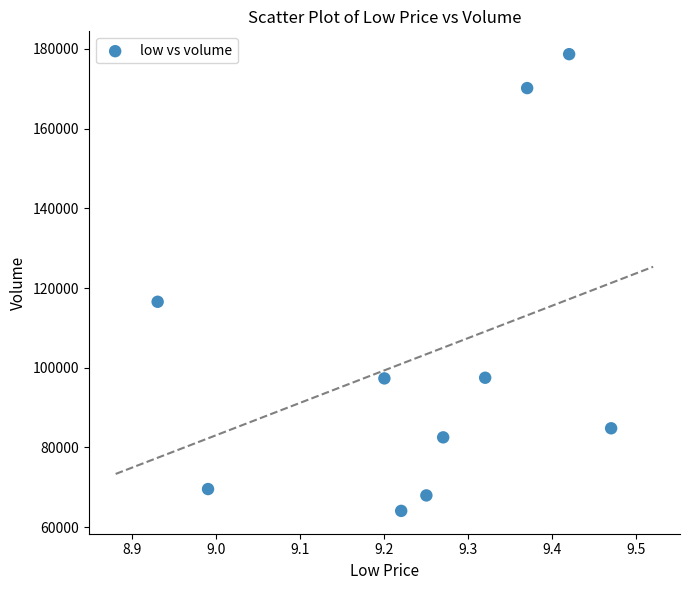

What Y value in the scatter plot is closest to 121379?

116548.4